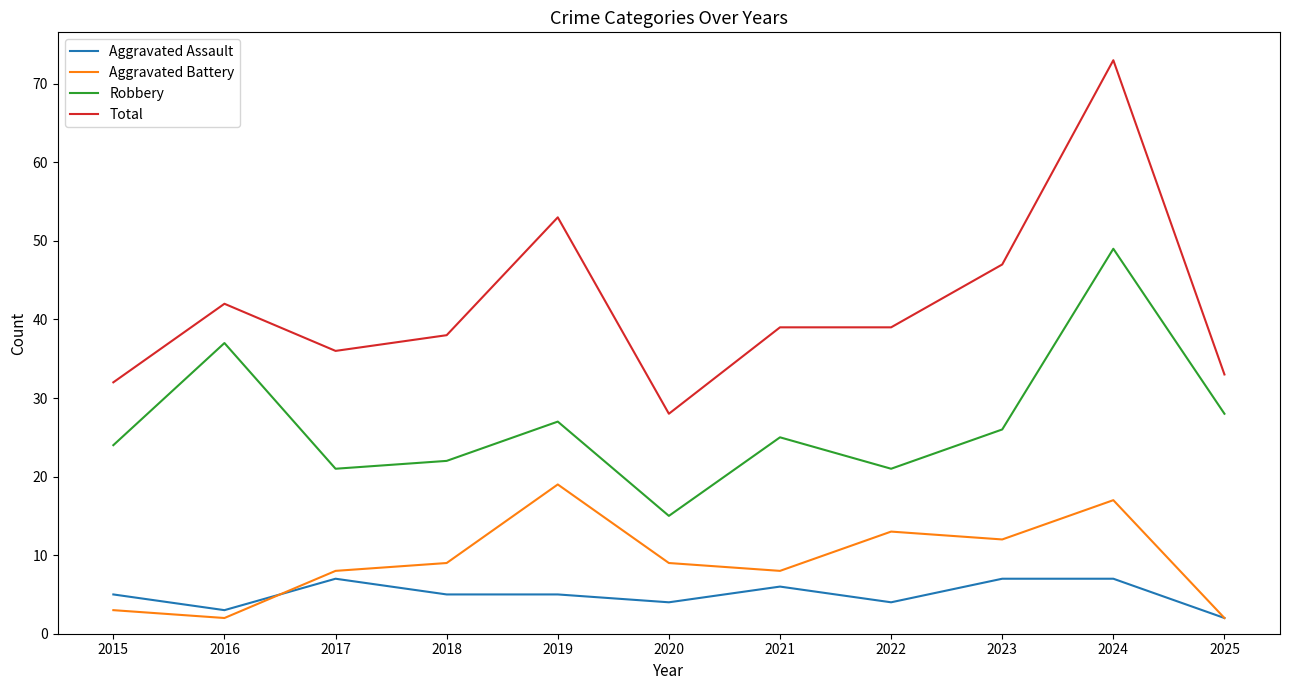

What value does the Total series have at 2017, to the nearest 10?

40